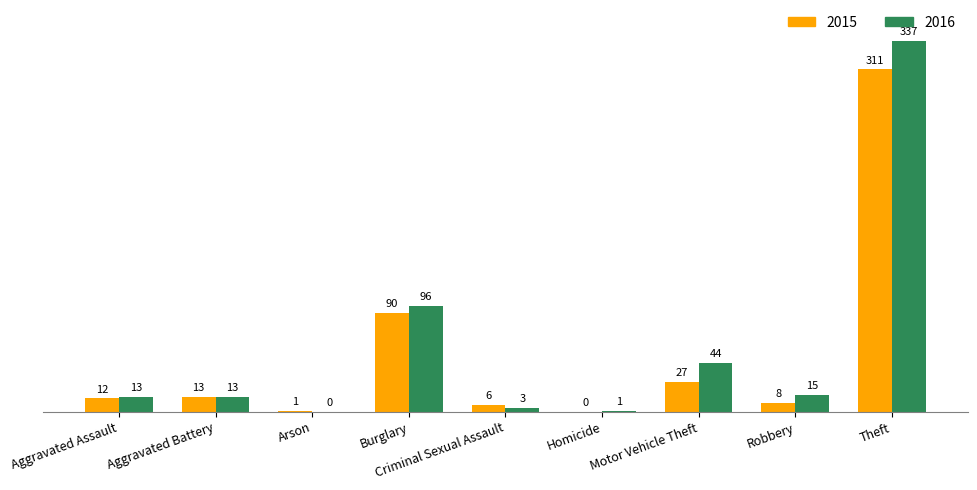

Between Homicide and Robbery, which series saw the biggest shift?

2016